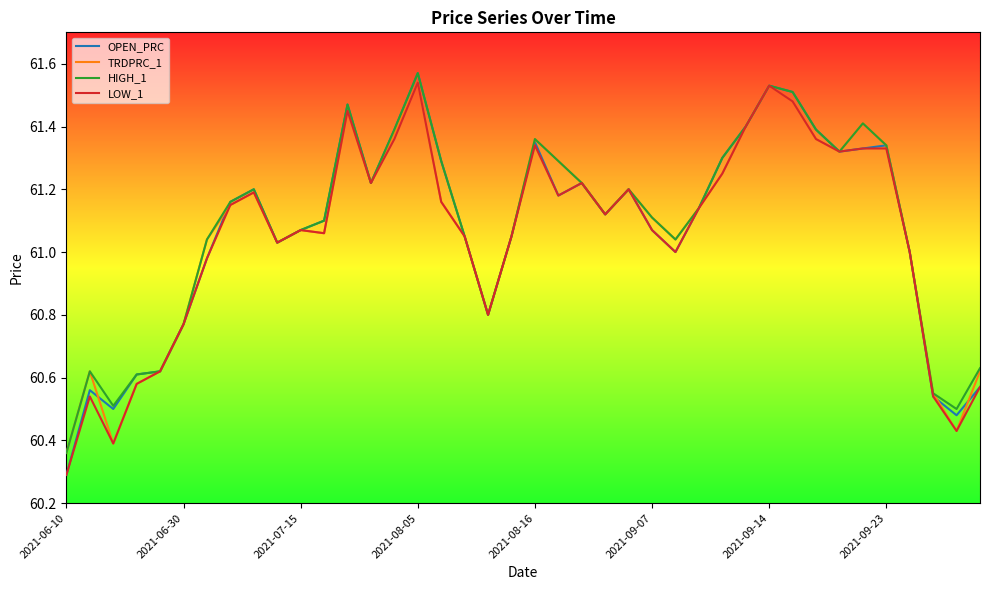

What is the minimum value shown in the chart?

60.3